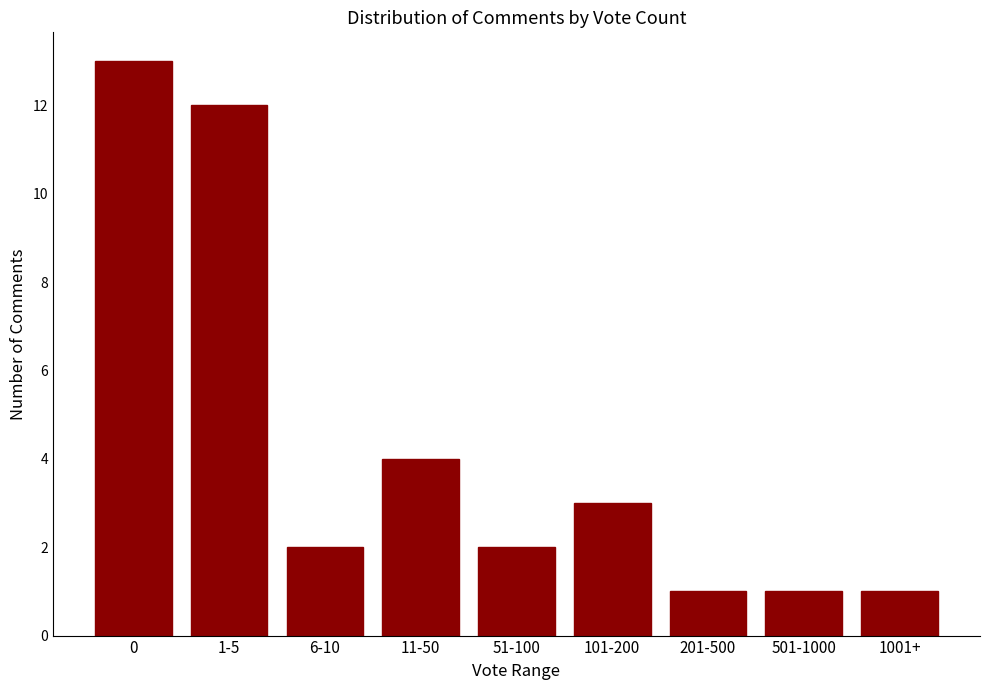

How many distinct data groups are displayed?

1